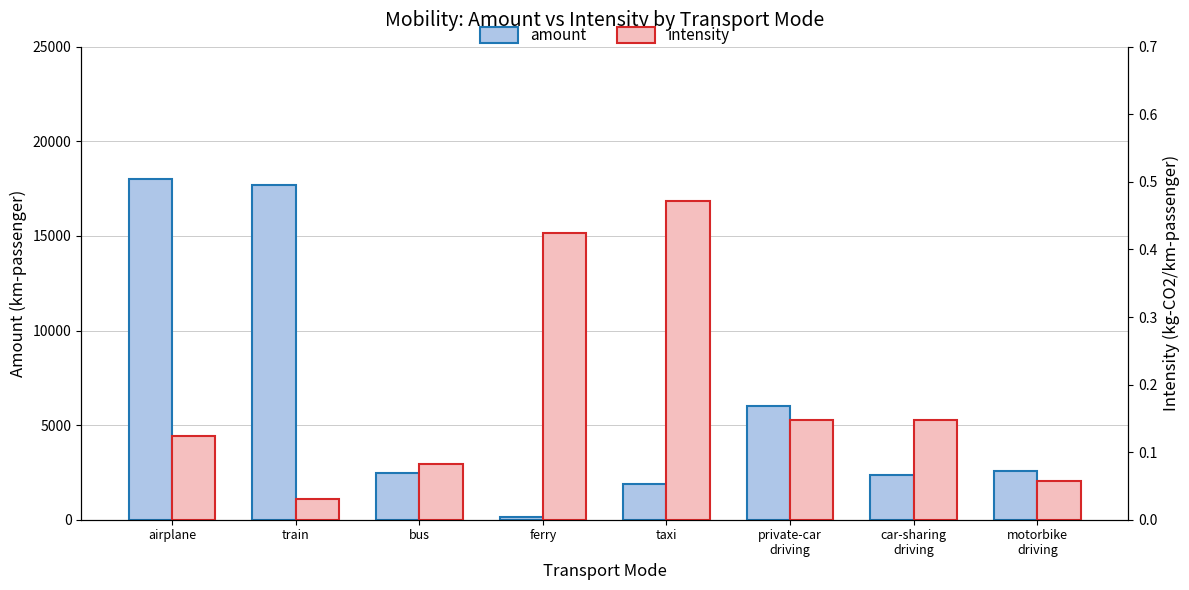

What is the sum of all amount values?

51120.0